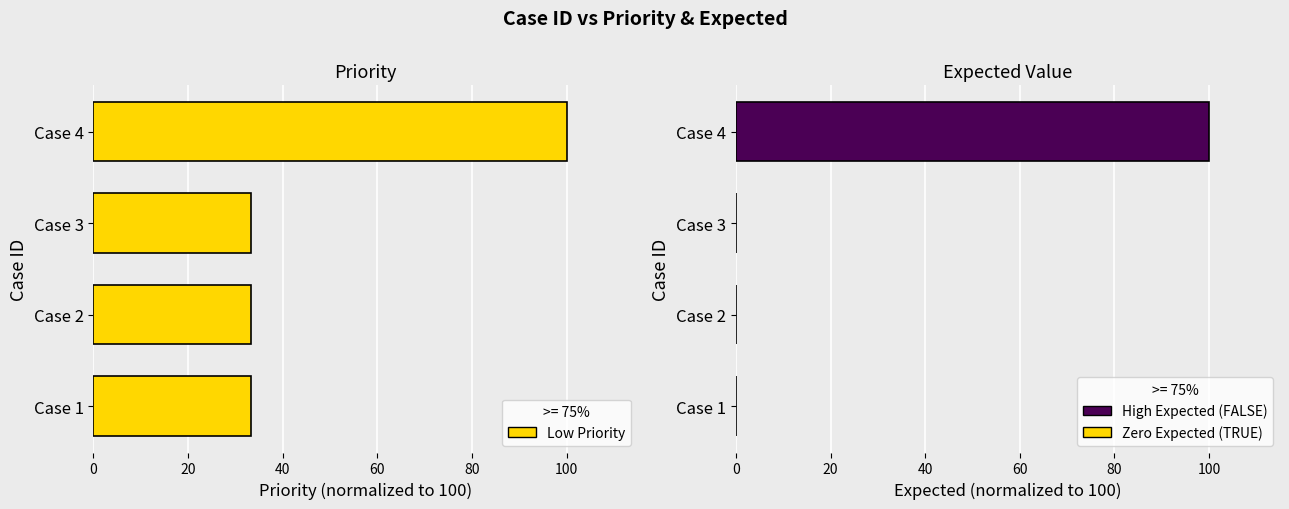

What is the lowest value of the pri series?

33.3